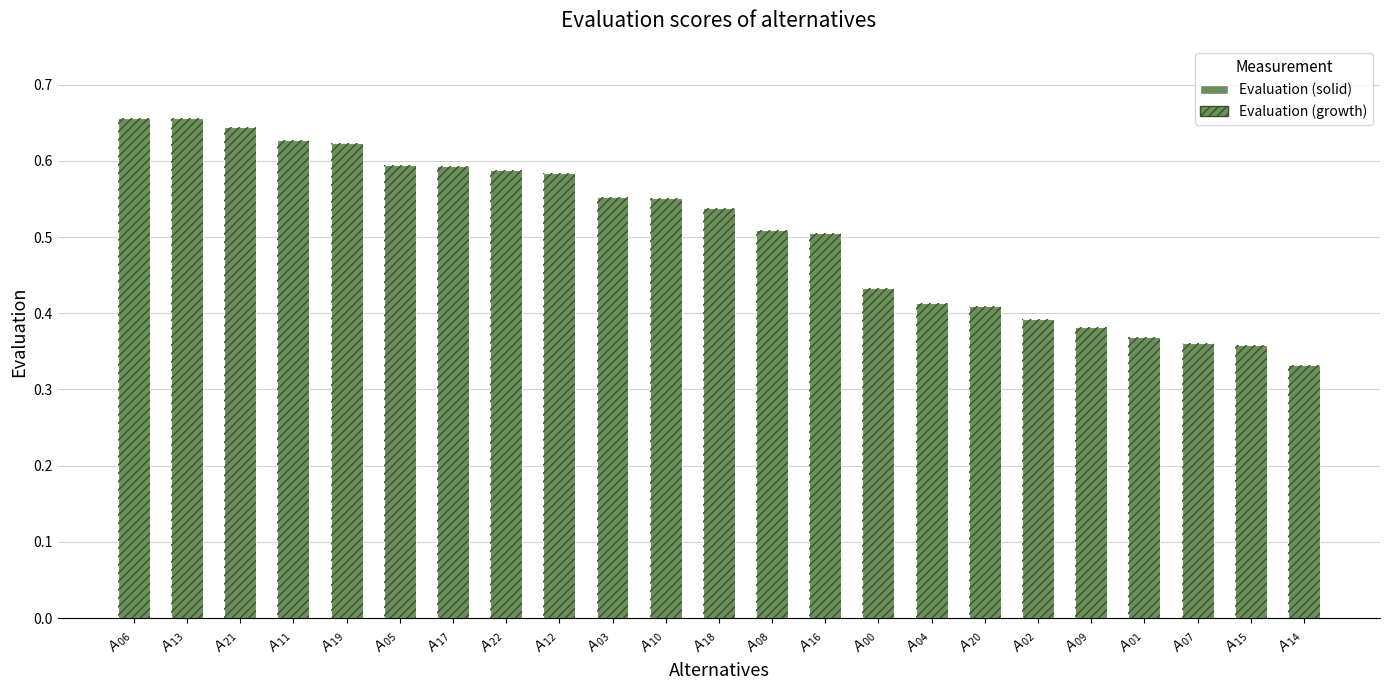

Reading left to right, transcribe all the data shown in this chart.

$A_{06}$=0.7	$A_{13}$=0.7	$A_{21}$=0.6	$A_{11}$=0.6	$A_{19}$=0.6	$A_{05}$=0.6	$A_{17}$=0.6	$A_{22}$=0.6	$A_{12}$=0.6	$A_{03}$=0.6	$A_{10}$=0.6	$A_{18}$=0.5	$A_{08}$=0.5	$A_{16}$=0.5	$A_{00}$=0.4	$A_{04}$=0.4	$A_{20}$=0.4	$A_{02}$=0.4	$A_{09}$=0.4	$A_{01}$=0.4	$A_{07}$=0.4	$A_{15}$=0.4	$A_{14}$=0.3